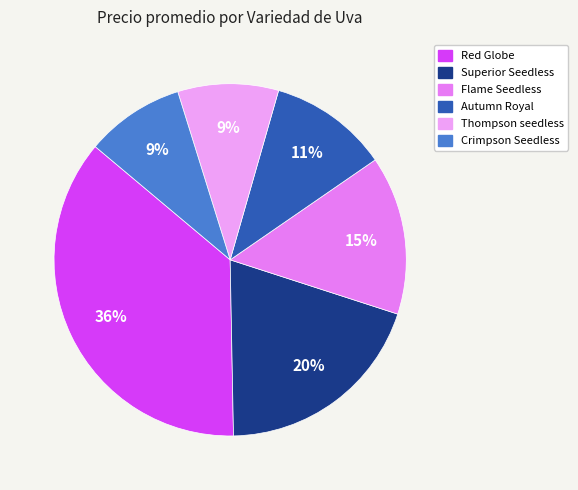

Count the number of slices in the pie.

6